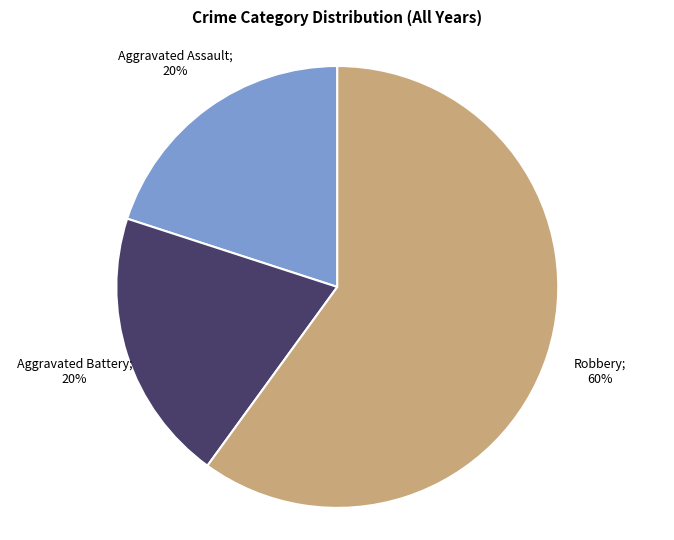

To the nearest percent, what is the average slice percentage?

33%